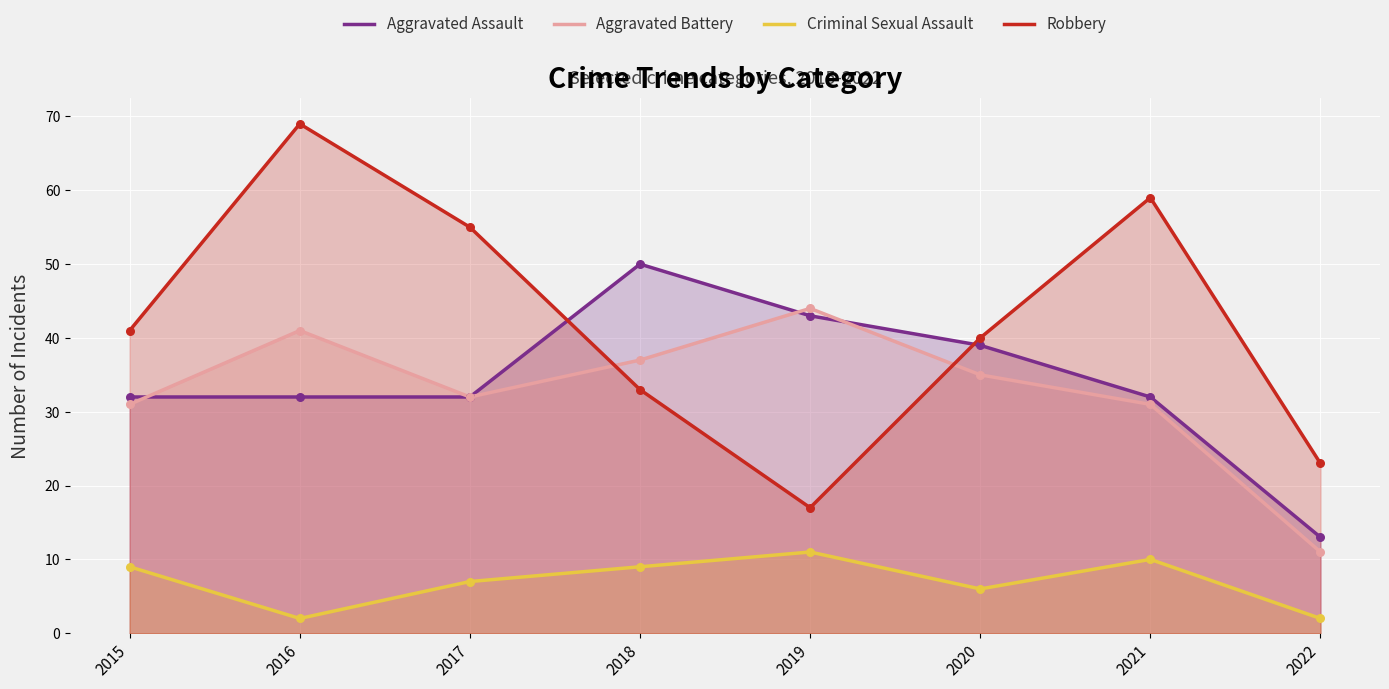

What is the total value across all series at 2018?

129